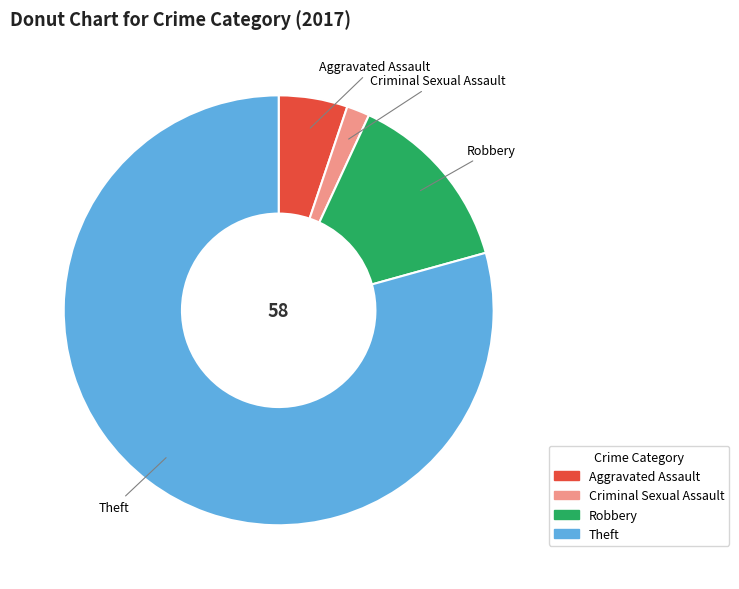

Does any single category account for the majority?

Yes